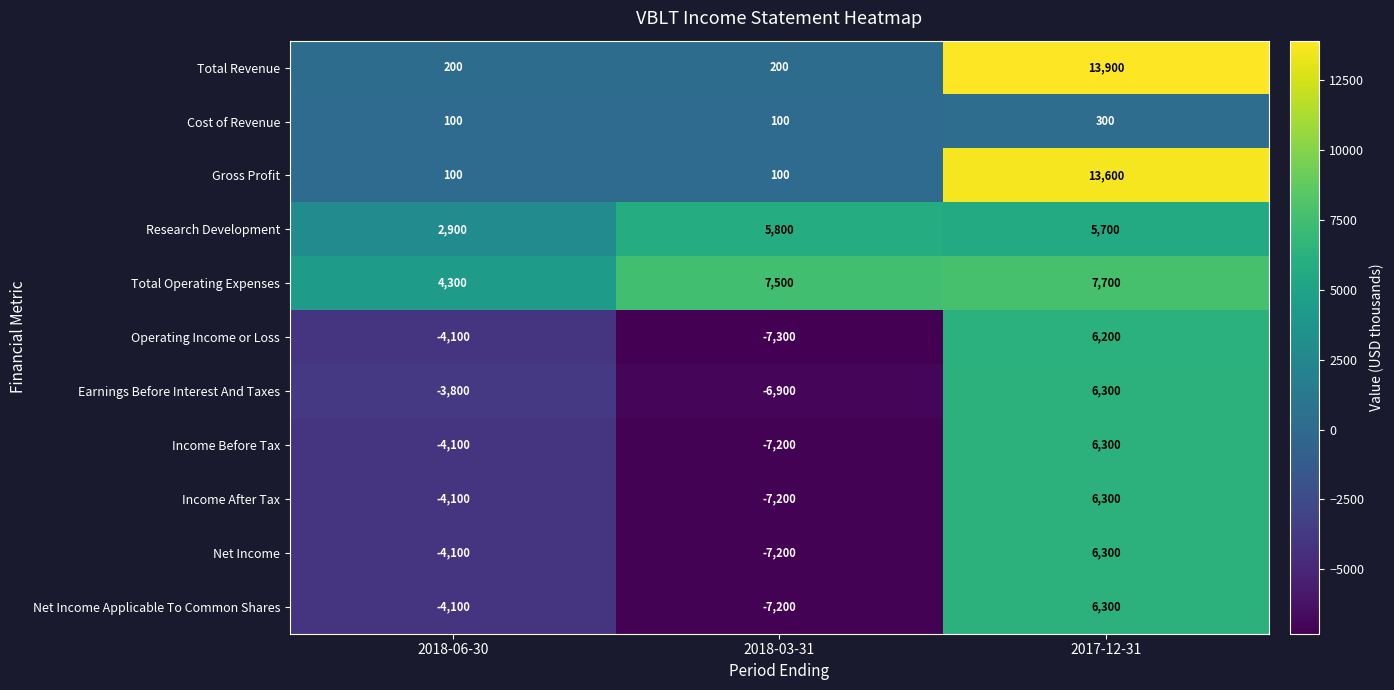

List the labels in order of Operating Income or Loss value, largest first.

2017-12-31, 2018-06-30, 2018-03-31